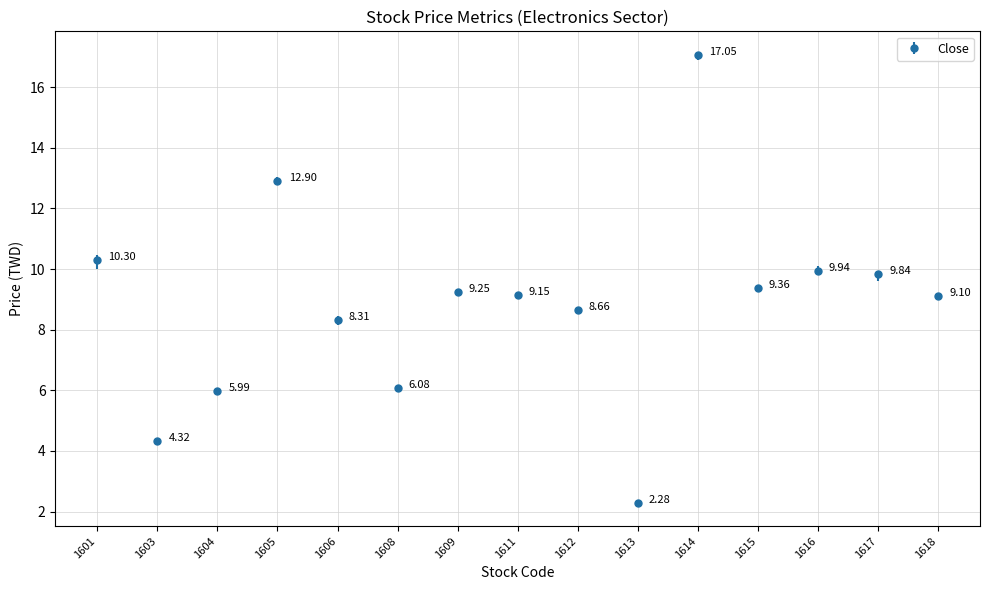

Approximately how many times larger is the value at 1611 compared to 1618?

1.0